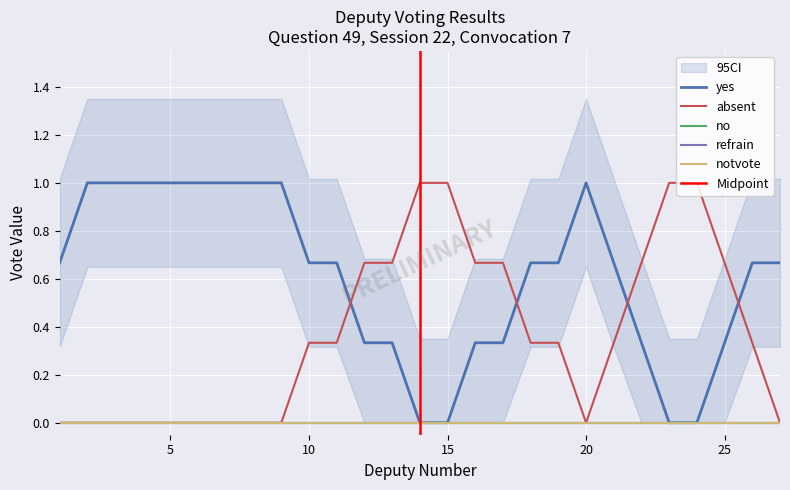

Rank the series at 1 from lowest to highest value.

absent, no, refrain, notvote, yes